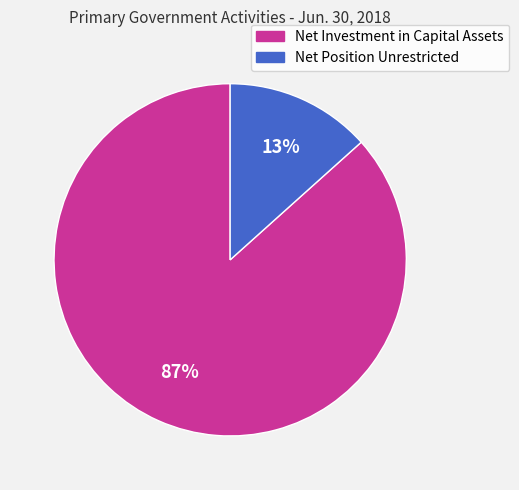

Is the sum of Net Position Unrestricted and Net Investment in Capital Assets greater than half?

Yes